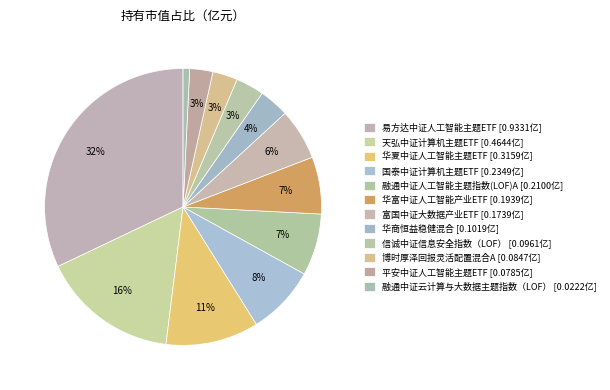

True or false: 融通中证云计算与大数据主题指数（LOF） accounts for 11% of the total.

False